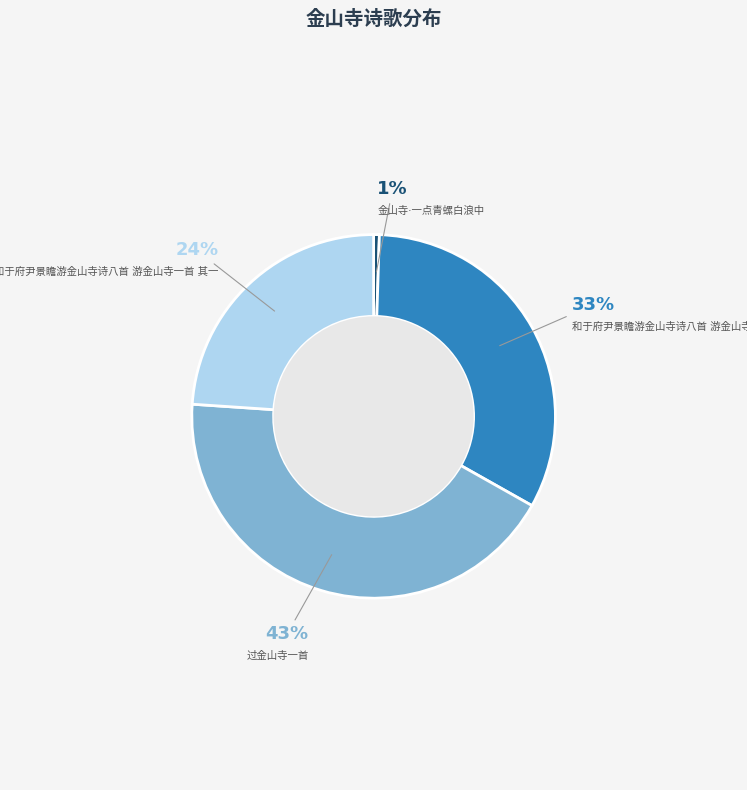

Does any single category account for the majority?

No